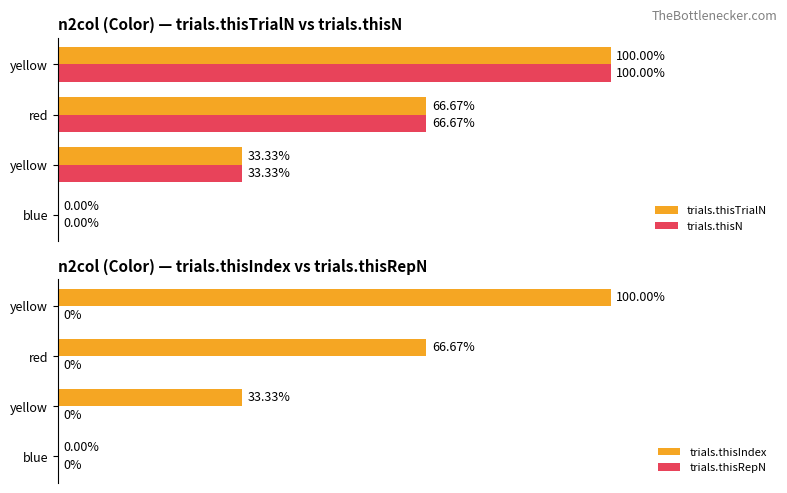

How many data points in trials.thisN are above 66?

2